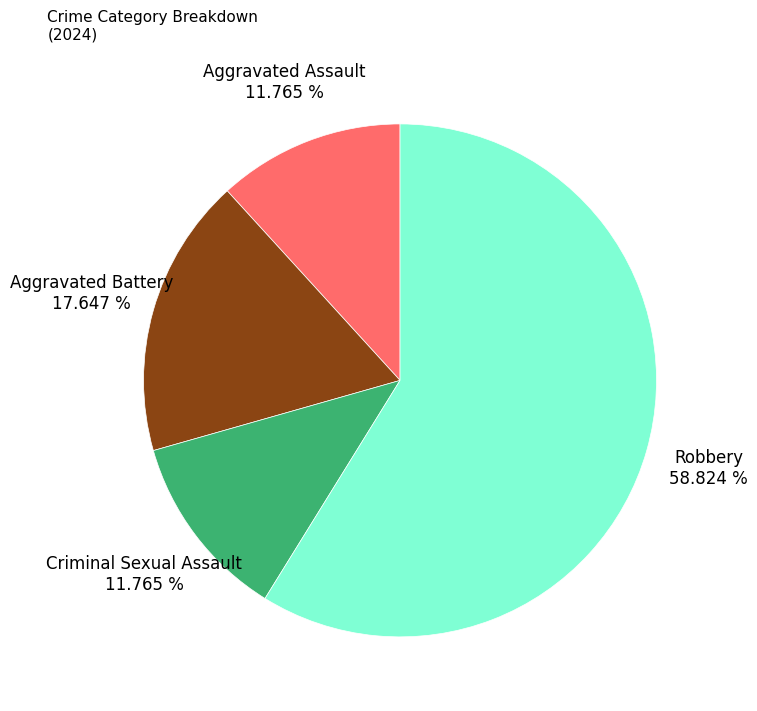

How many segments does this pie chart have?

4